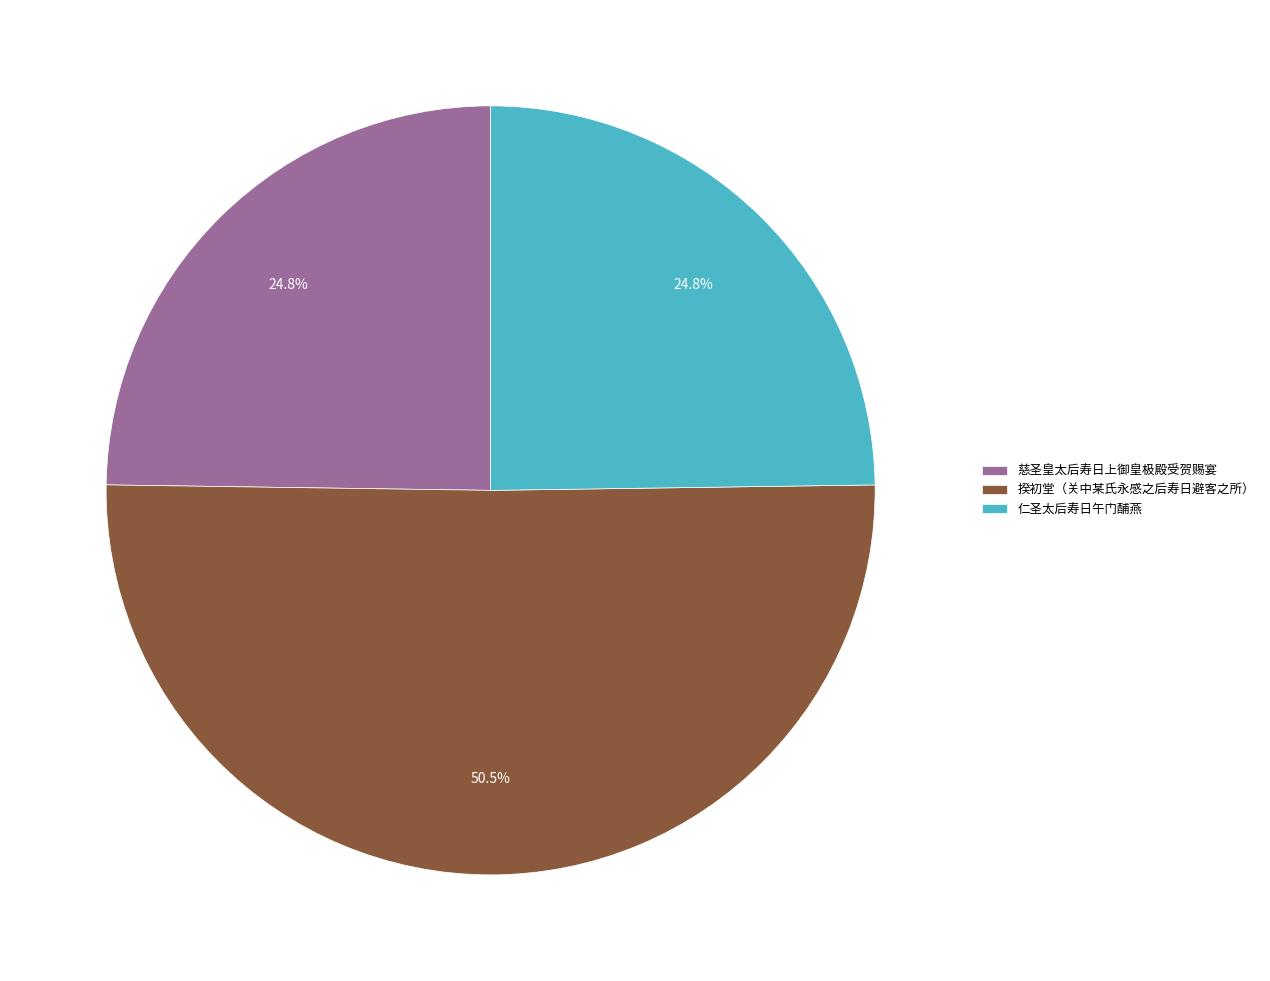

To the nearest percent, what portion does 仁圣太后寿日午门酺燕 represent?

25%